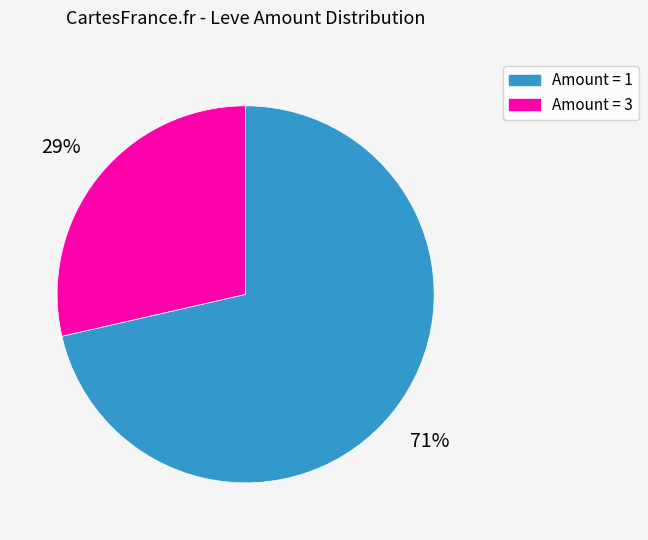

Combined, do Amount = 3 and Amount = 1 account for over 50%?

Yes